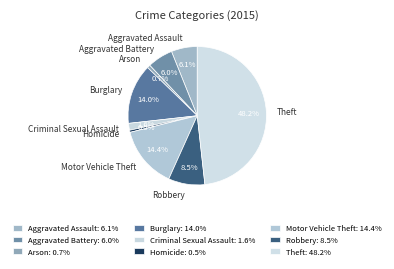

Does Burglary represent more than half of the total?

No